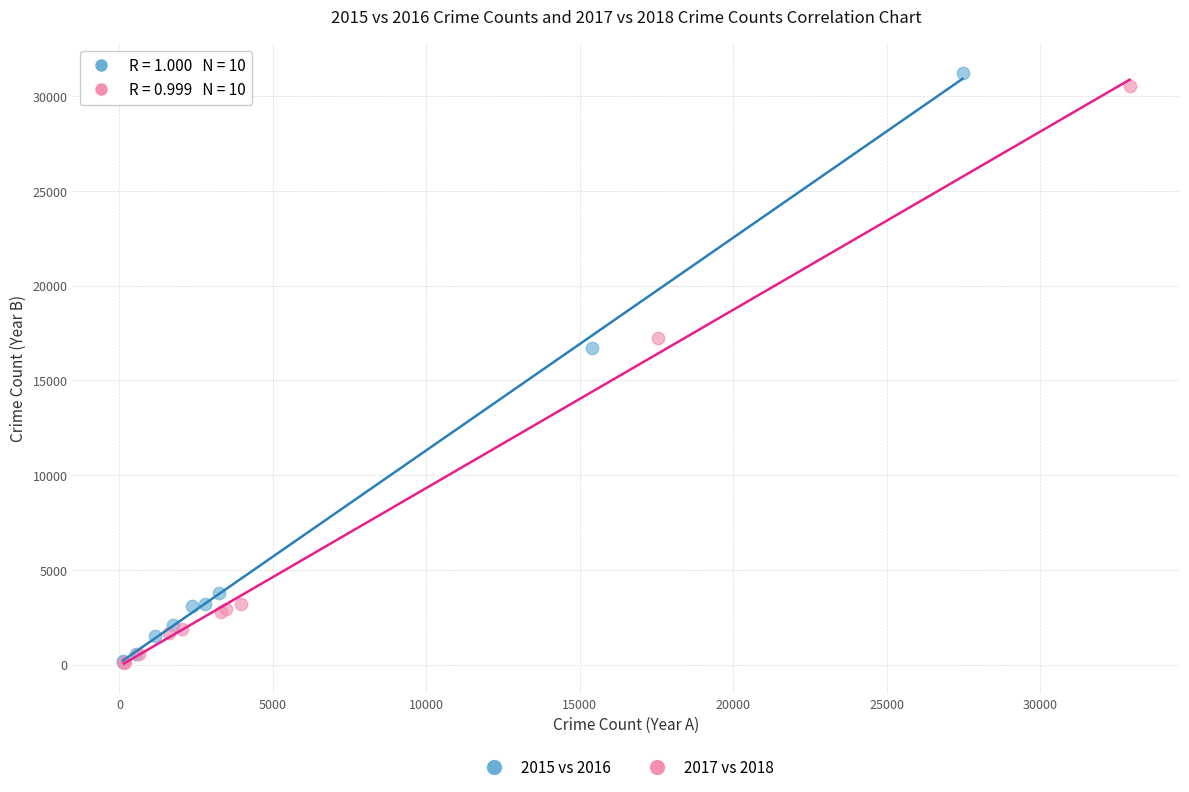

Which series has the widest spread of Y values?

2015 vs 2016